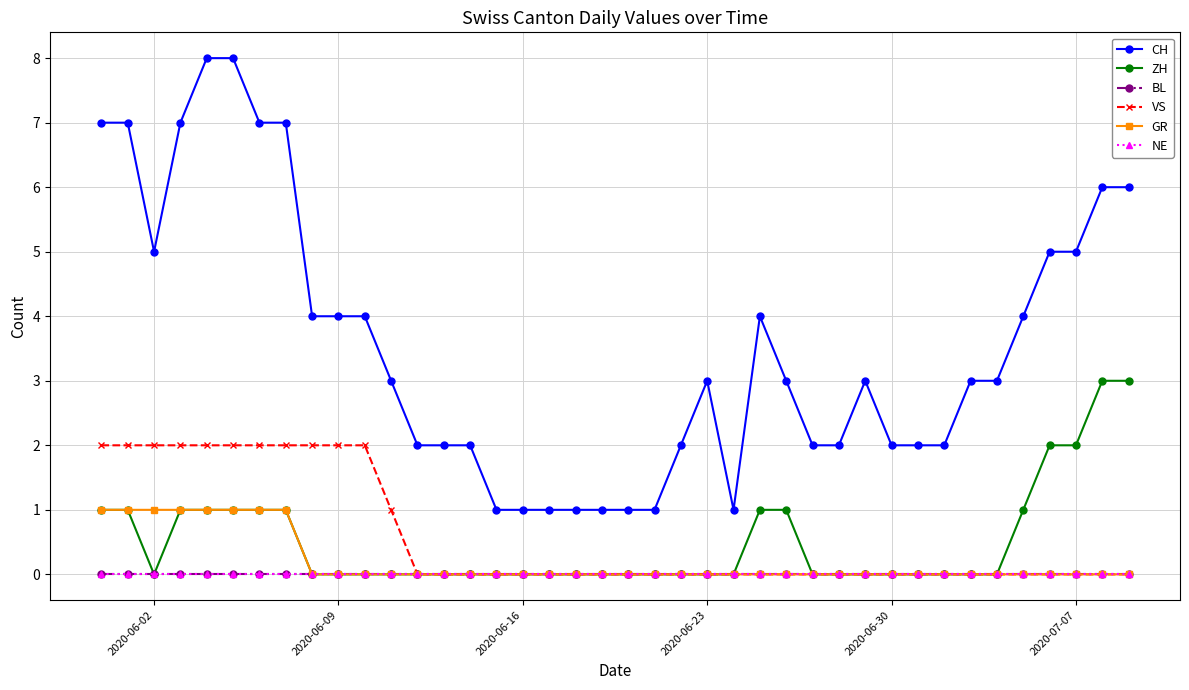

How many lines are shown in the chart?

6